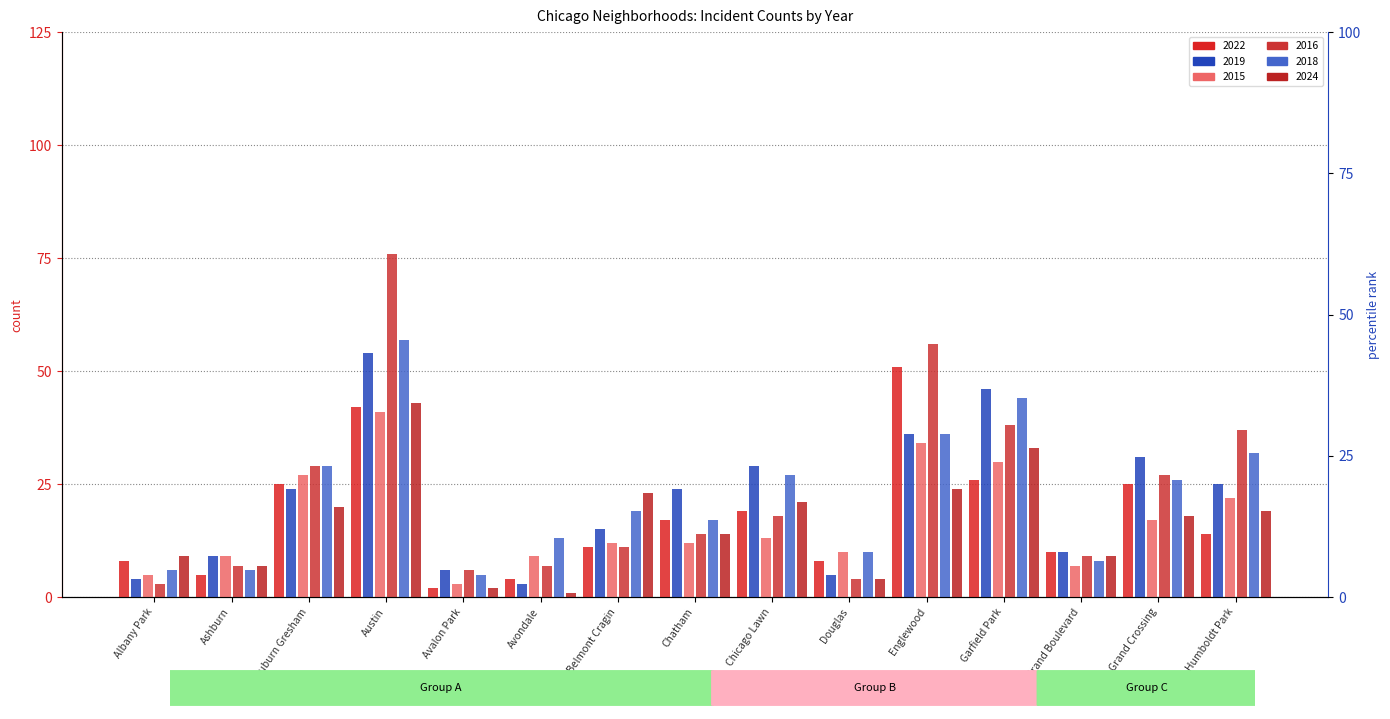

Count the number of data series in this chart.

6